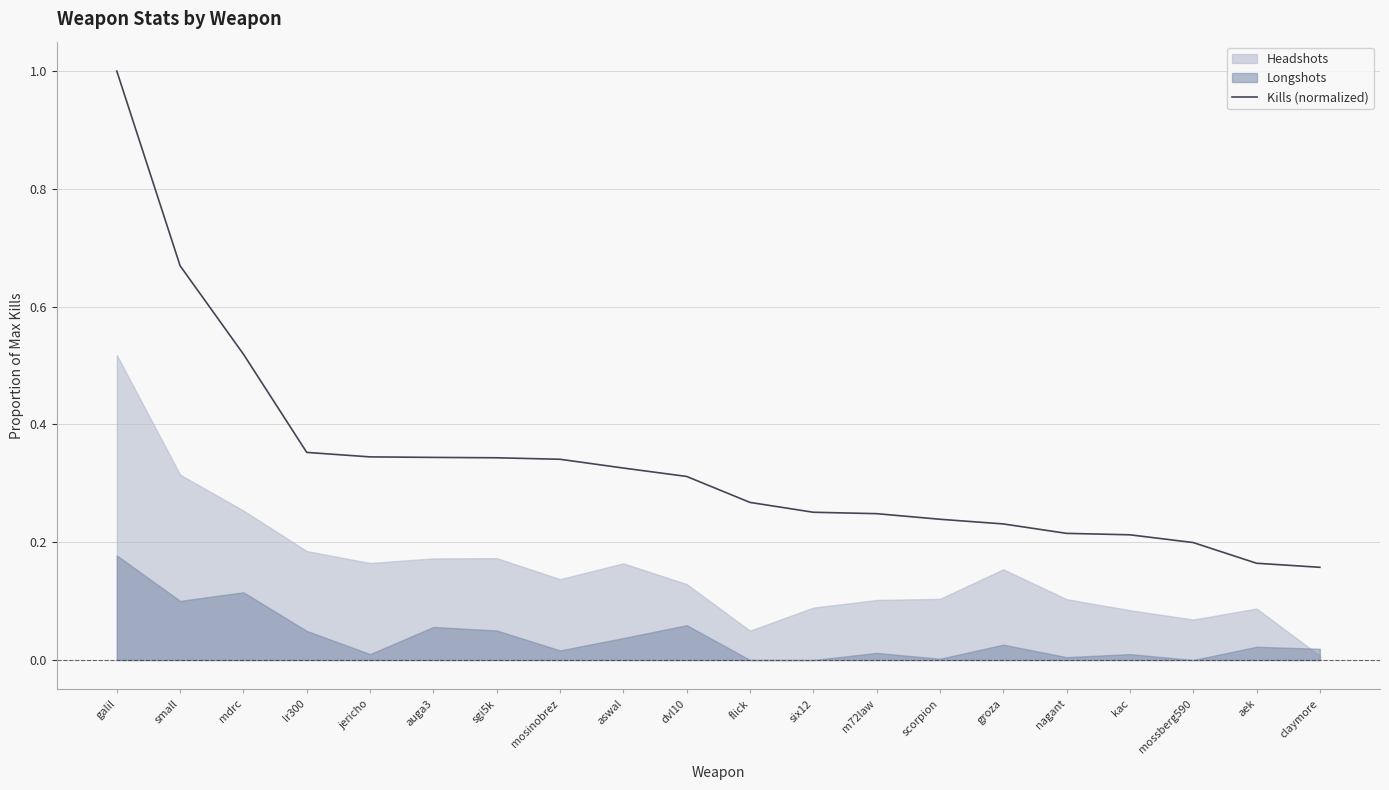

What is the highest value of the Kills (normalized) series?

1.0